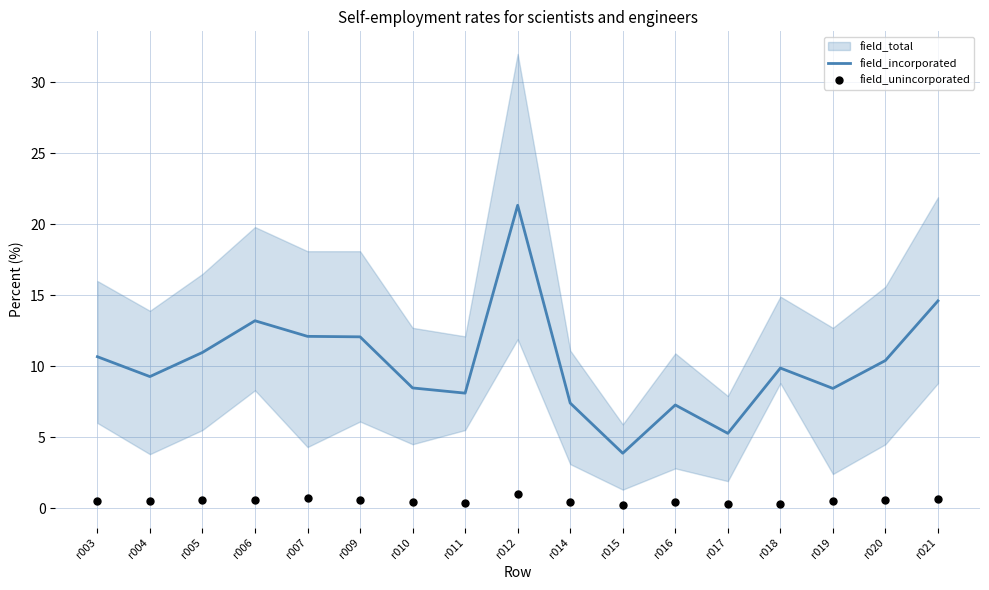

Which series contains the highest Y value?

field_incorporated